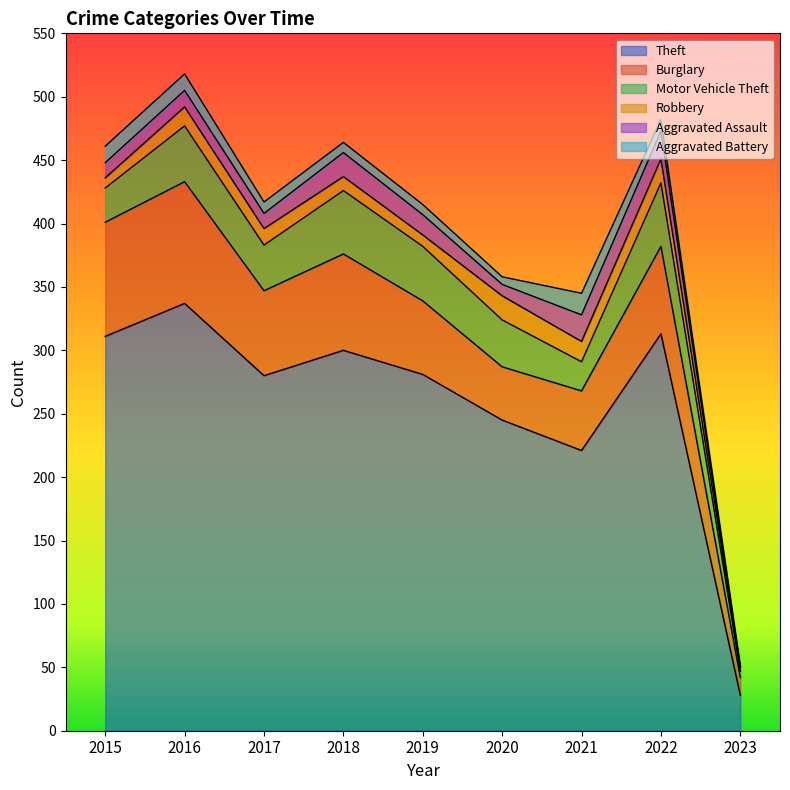

At which label is Motor Vehicle Theft closest to 27?

2015